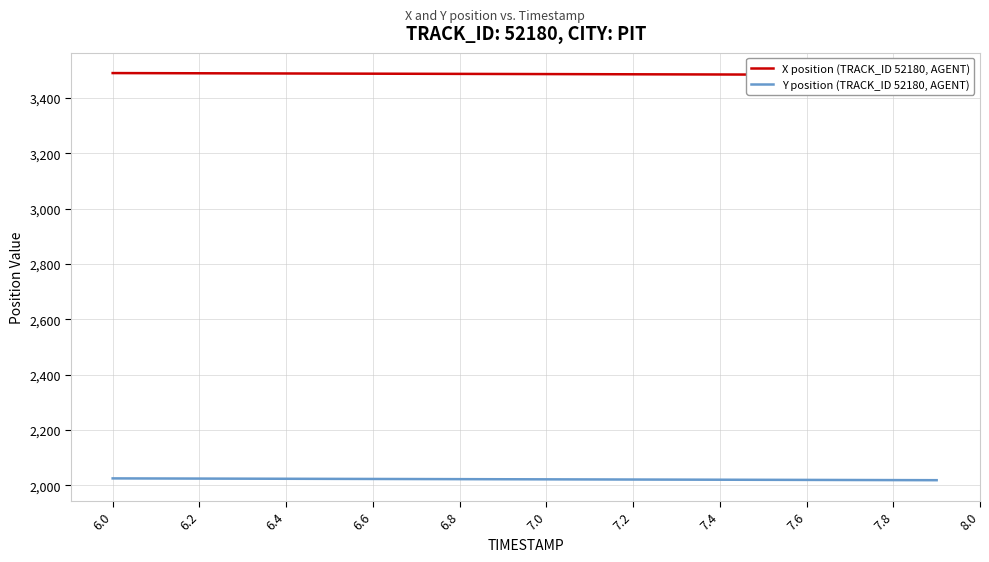

What is the lowest value of the Y position (TRACK_ID 52180, AGENT) series?

2018.5